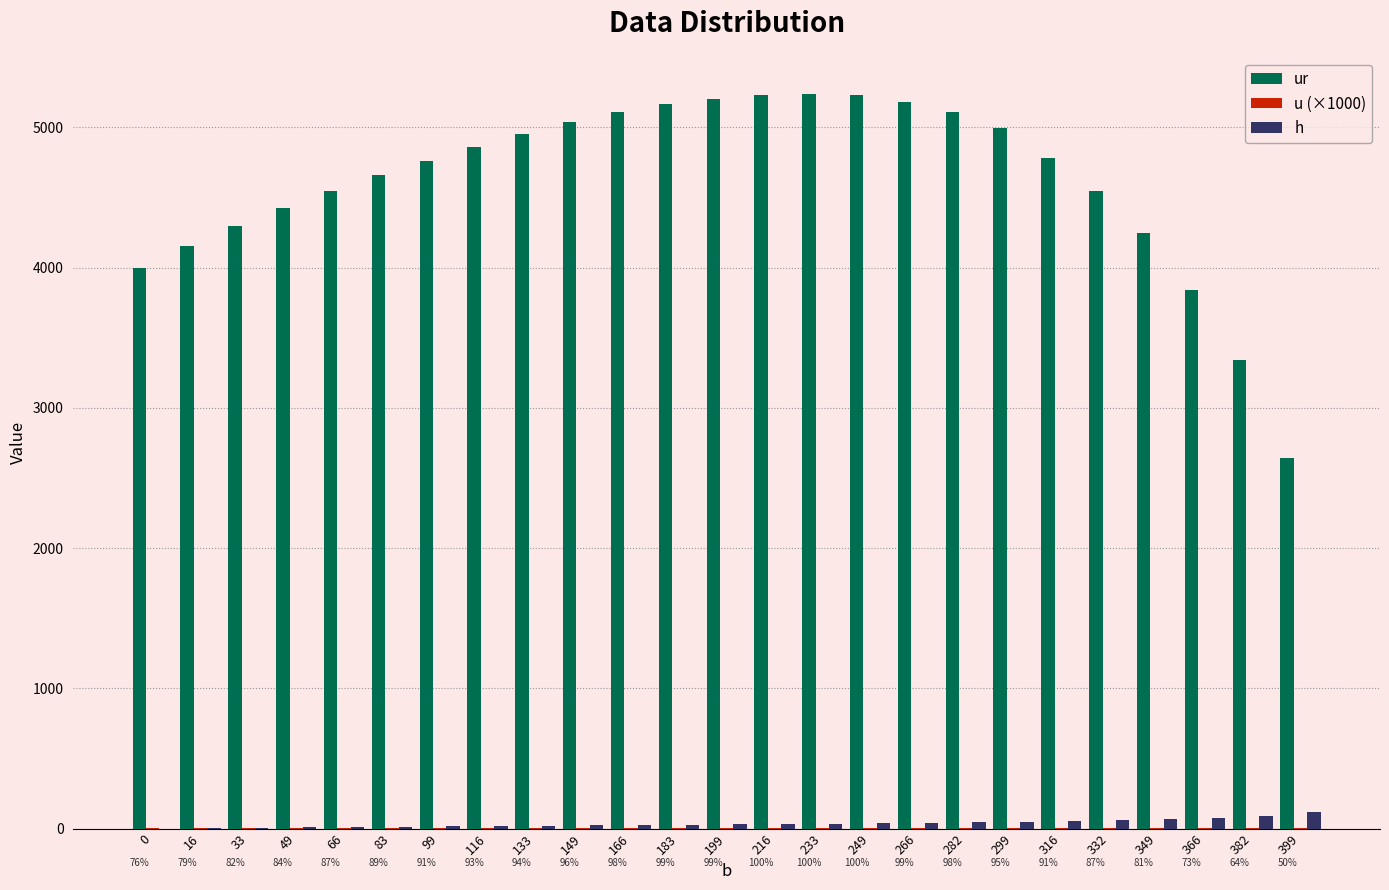

The value of ur at 249 is 5231.0. True or false?

True